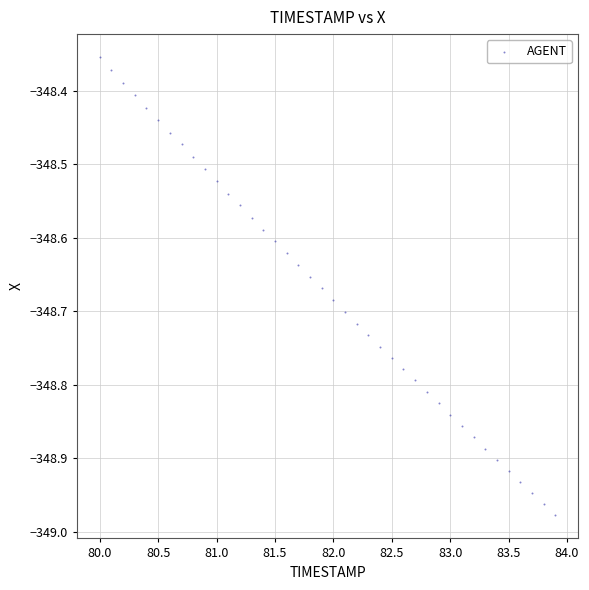

What is the range of Y values (max minus min)?

0.6